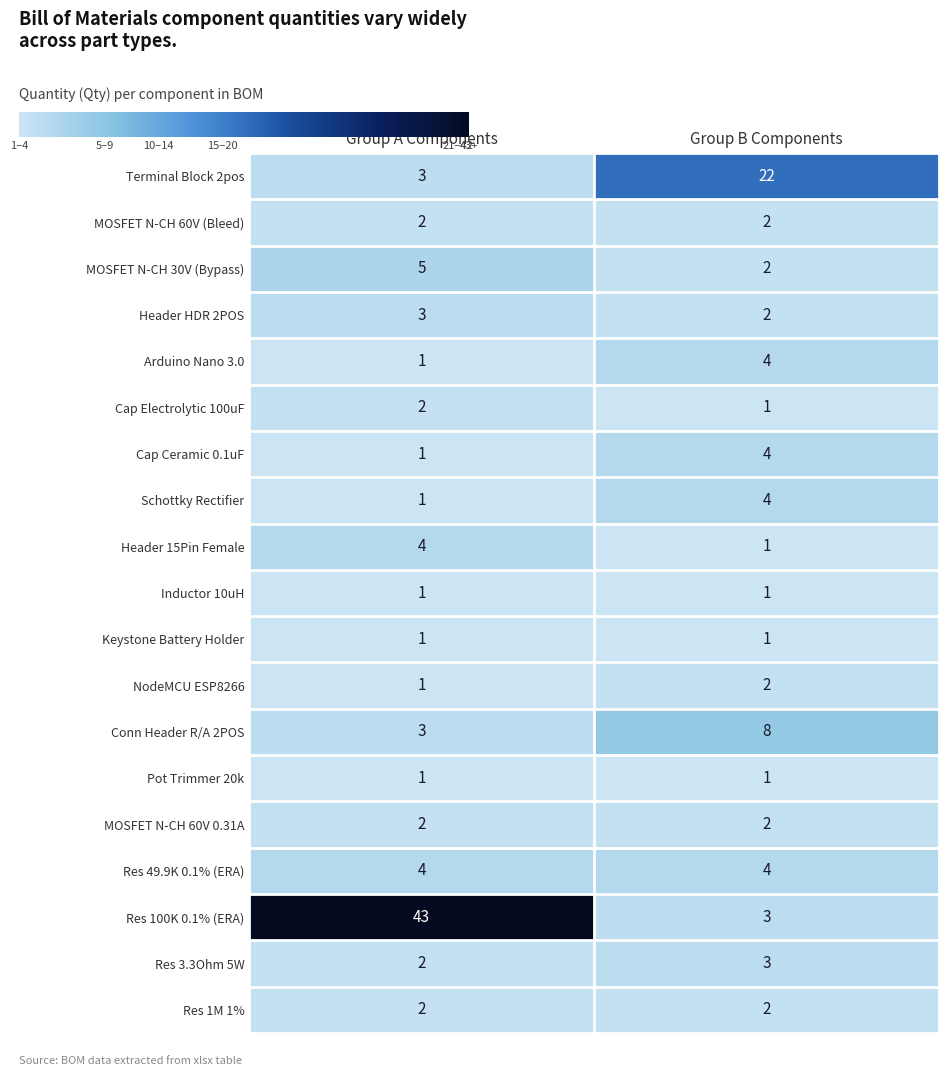

Which series has the widest spread of values?

Res 100K 0.1% (ERA)